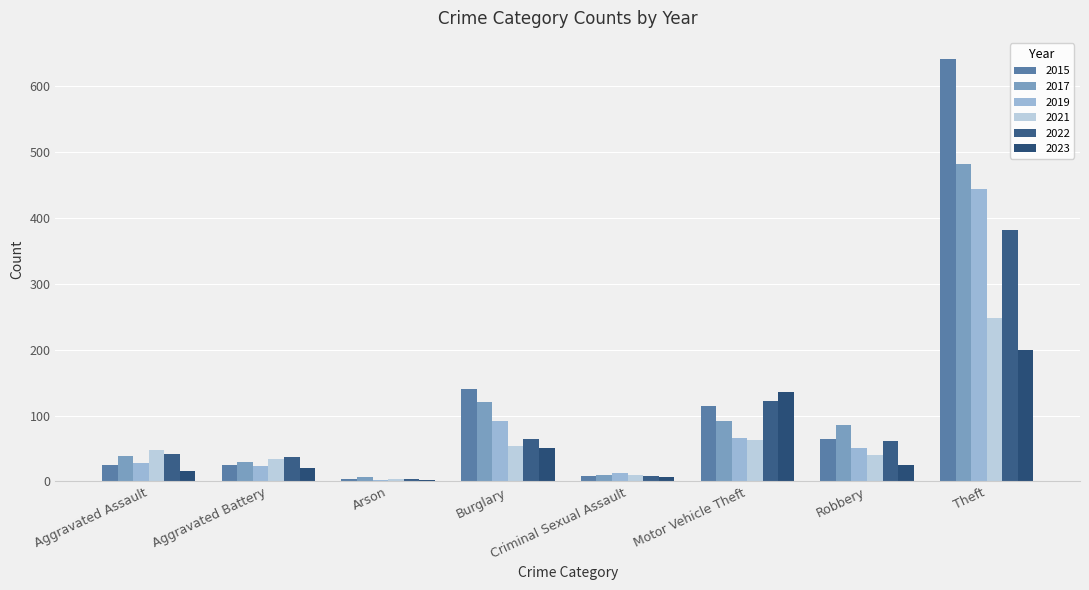

What are all the series names shown in the legend?

2015, 2017, 2019, 2021, 2022, 2023